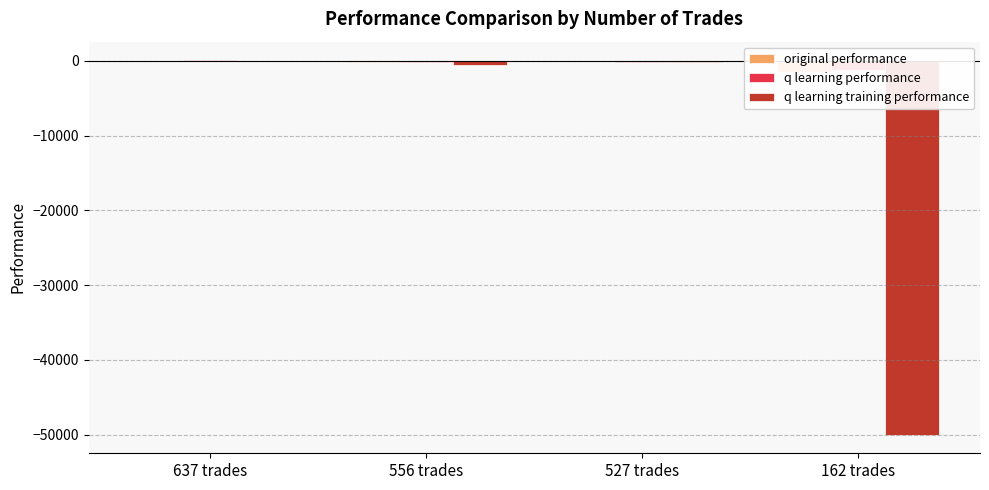

Rank the series at 637 trades from highest to lowest value.

q learning performance, original performance, q learning training performance